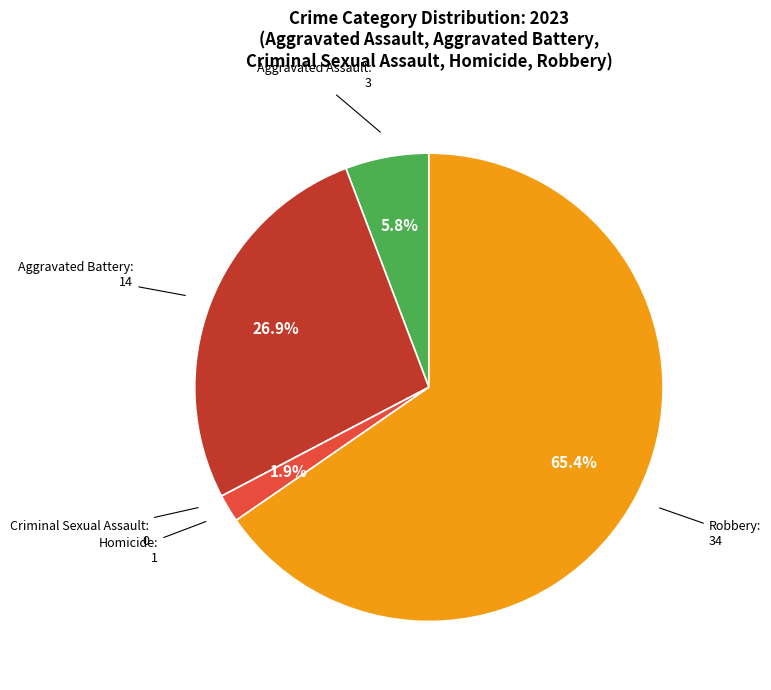

What percentage is NOT represented by Aggravated Battery?

73.1%